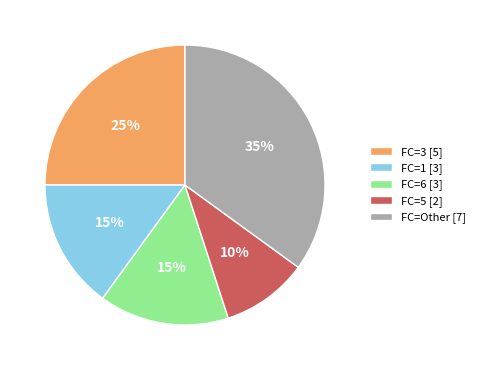

How many slices are in this pie chart?

5